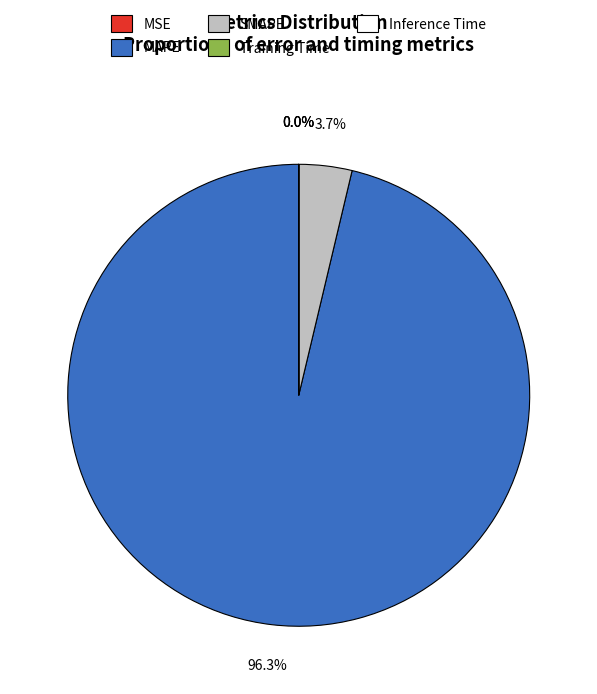

What is the total percentage of SMAPE and MAPE?

100.0%